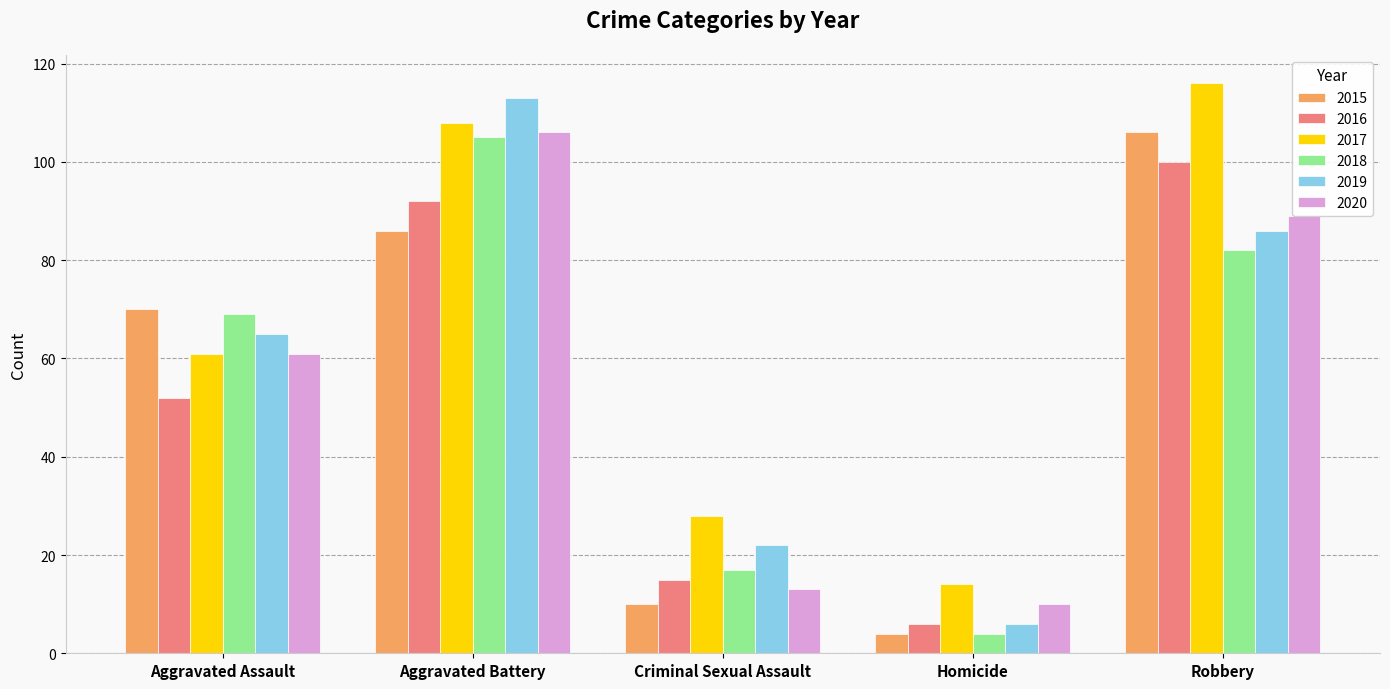

How many values in the 2017 series are below 61?

2